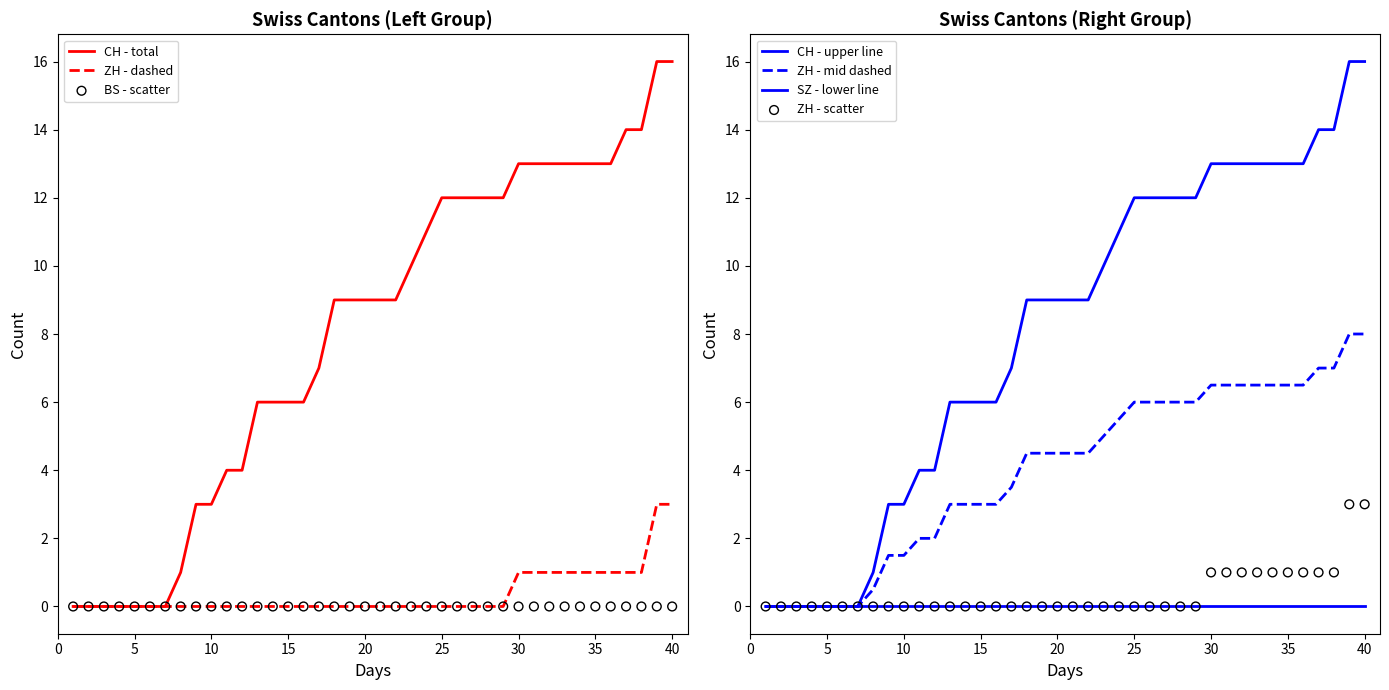

Is the value of ZH - dashed at 35 greater than the value of CH - total at 30?

No